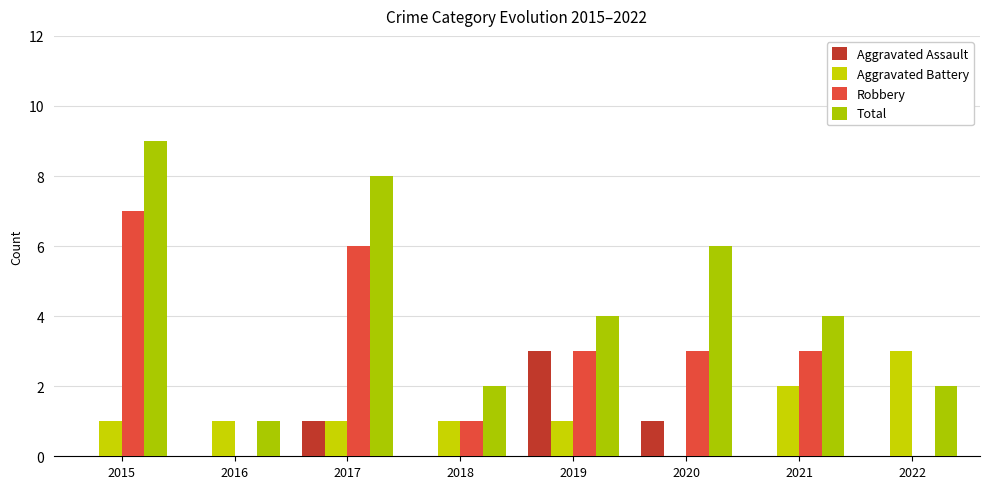

What is the value of the Total bar at the 7th from the left?

4